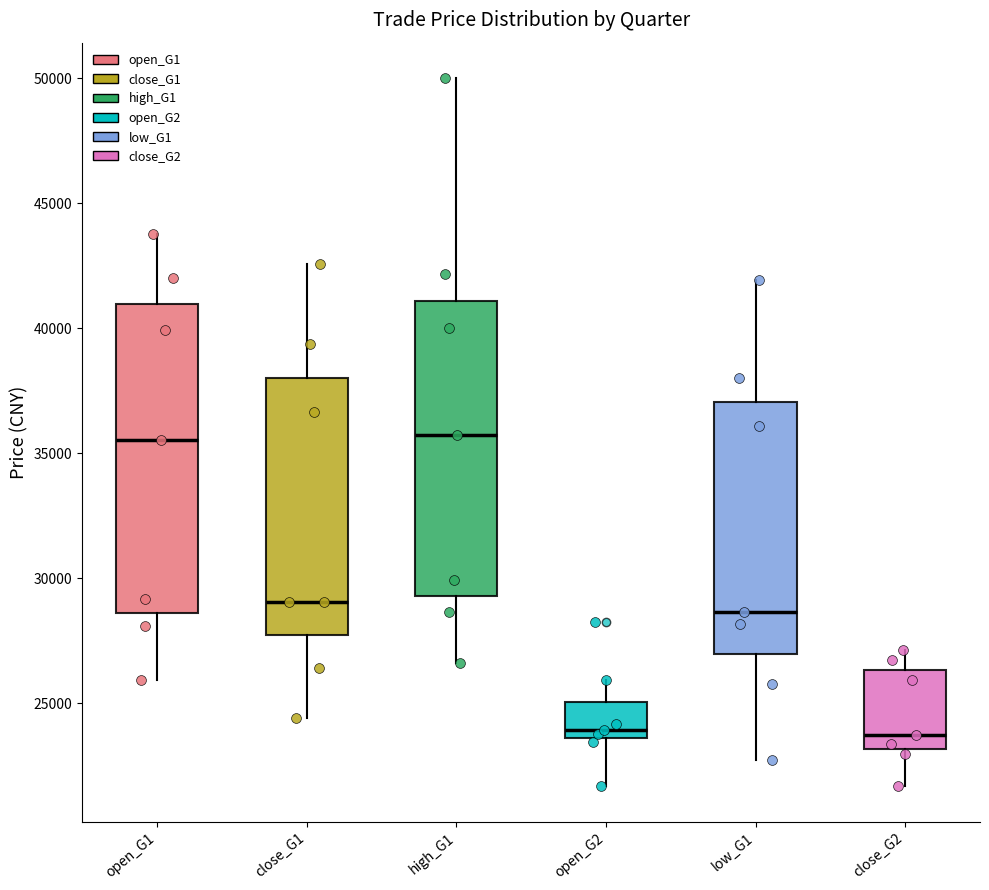

Where does the upper whisker of the box for open_G2 end on the y-axis? The values are not printed on the chart, so give them approximately, as read against the axis.

26000